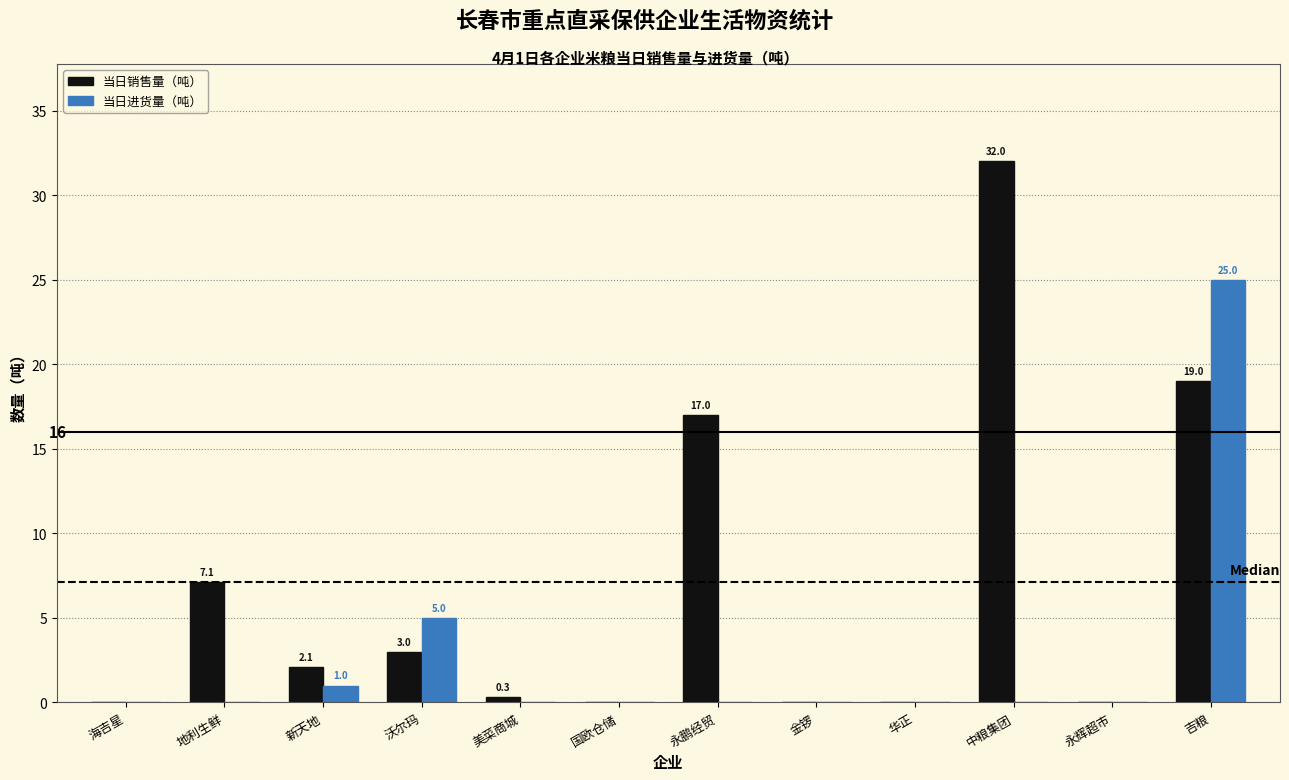

Reading left to right, extract all data points from this chart.

当日销售量（吨）: 海吉星=0.0	地利生鲜=7.1	新天地=2.1	沃尔玛=3.0	美菜商城=0.3	国欧仓储=0.0	永鹏经贸=17.0	金锣=0.0	华正=0.0	中粮集团=32.0	永辉超市=0.0	吉粮=19.0
当日进货量（吨）: 海吉星=0.0	地利生鲜=0.0	新天地=1.0	沃尔玛=5.0	美菜商城=0.0	国欧仓储=0.0	永鹏经贸=0.0	金锣=0.0	华正=0.0	中粮集团=0.0	永辉超市=0.0	吉粮=25.0